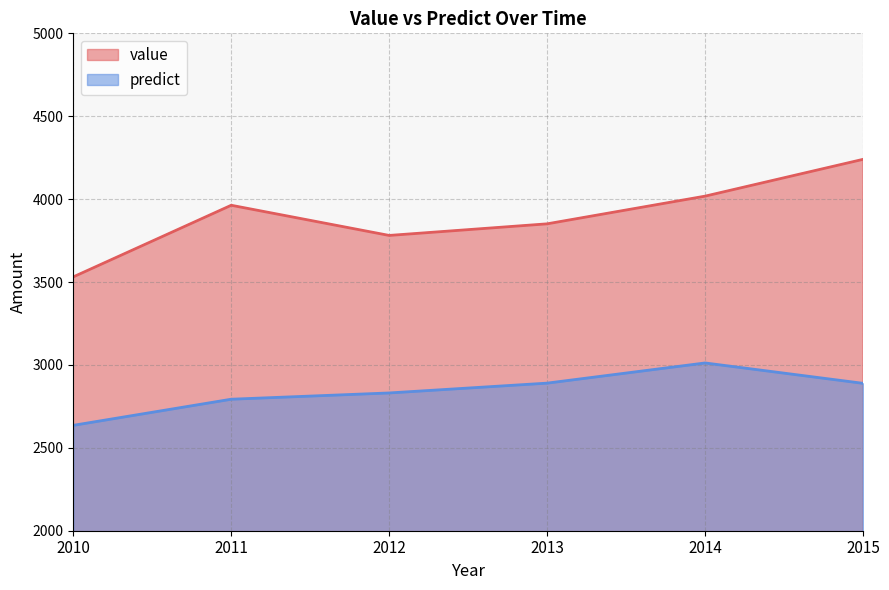

True or false: value and predict intersect in this chart.

False